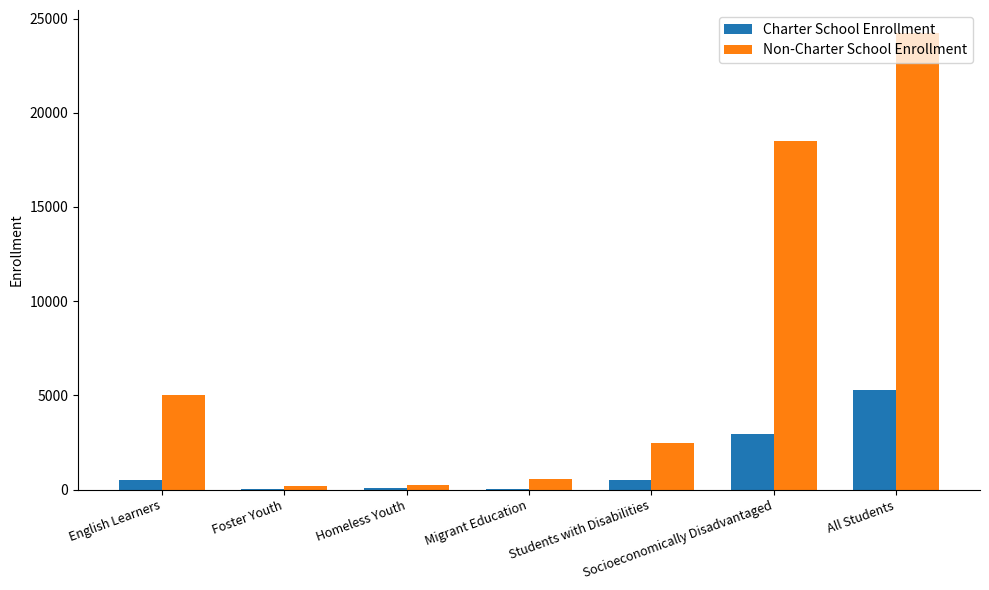

What is the total value across all series at Homeless Youth?

326